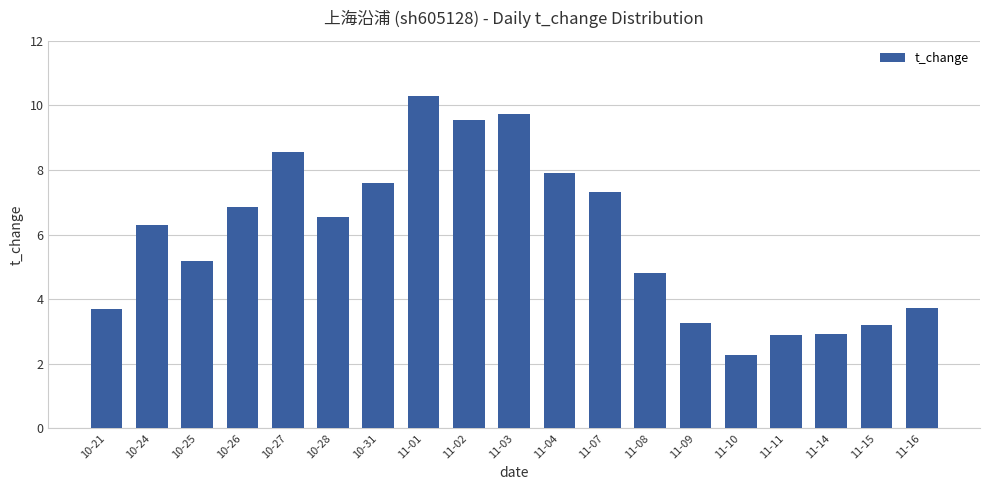

Which label corresponds to the smallest value in the chart?

11-10